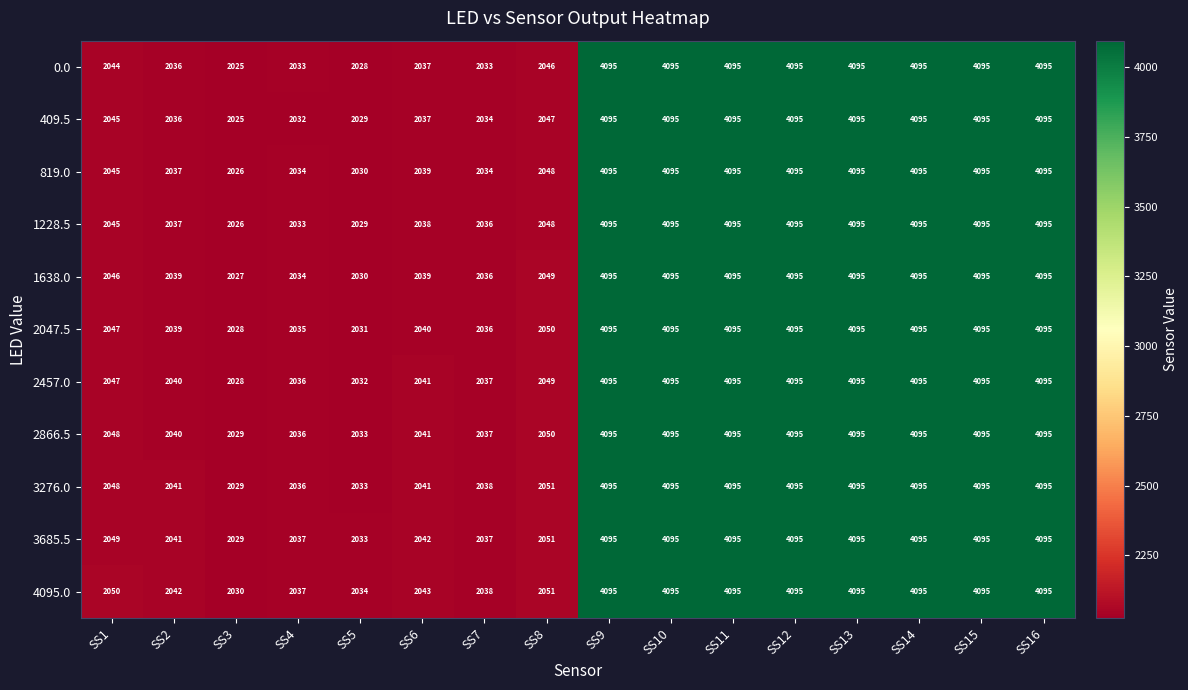

Which category has the lowest value in the 3276.0 series?

SS3